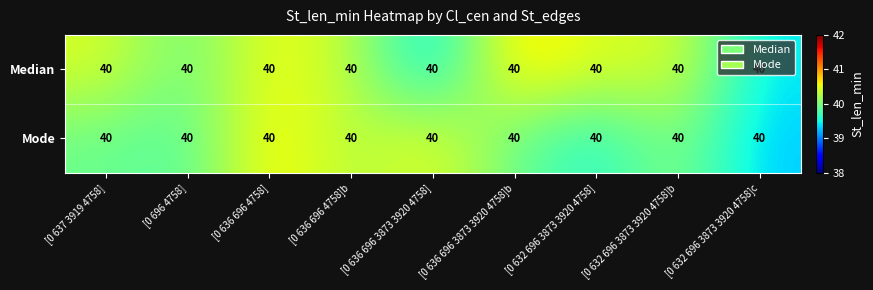

What is the spread (max minus min) of values at [0 632 696 3873 3920 4758]?

0.9